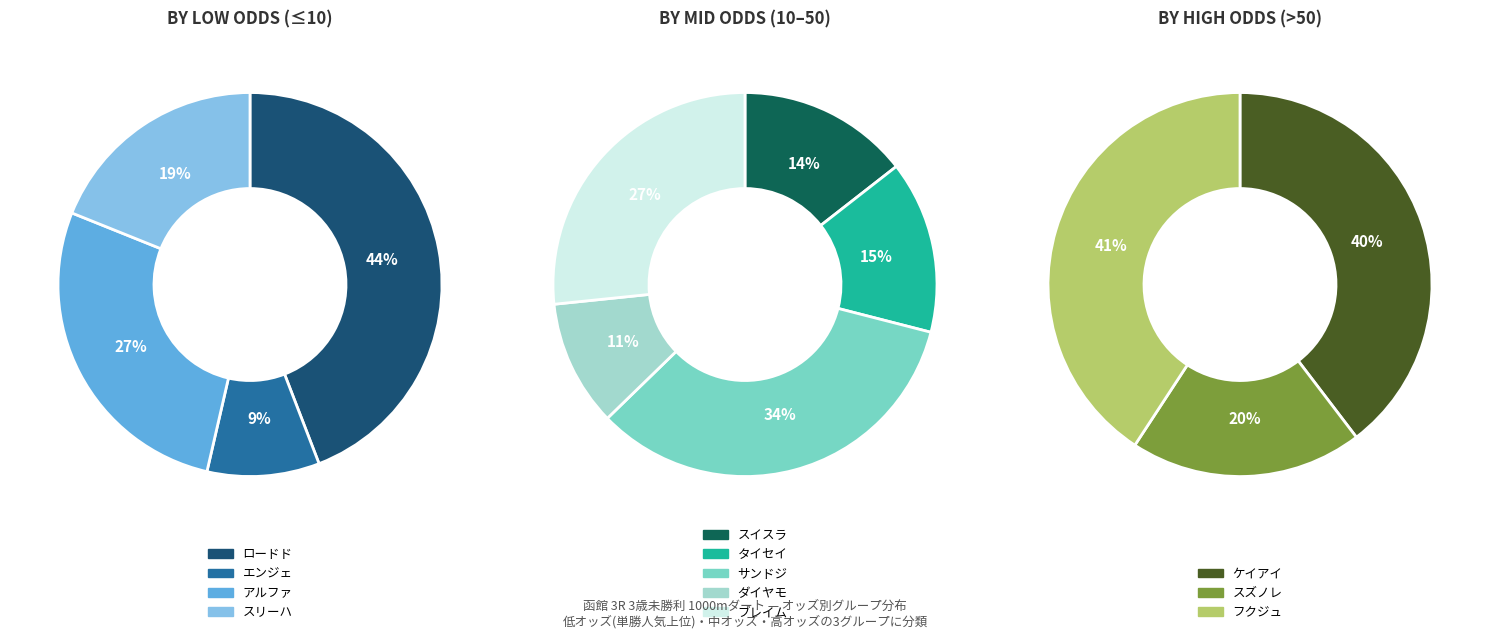

Is there any slice that represents more than half of the pie?

No